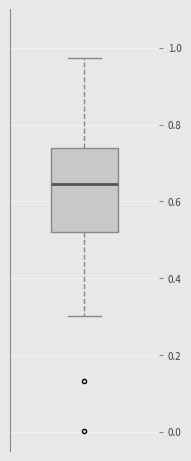

Where is the lower edge of the box on the y-axis? The values are not printed on the chart, so give them approximately, as read against the axis.

0.52